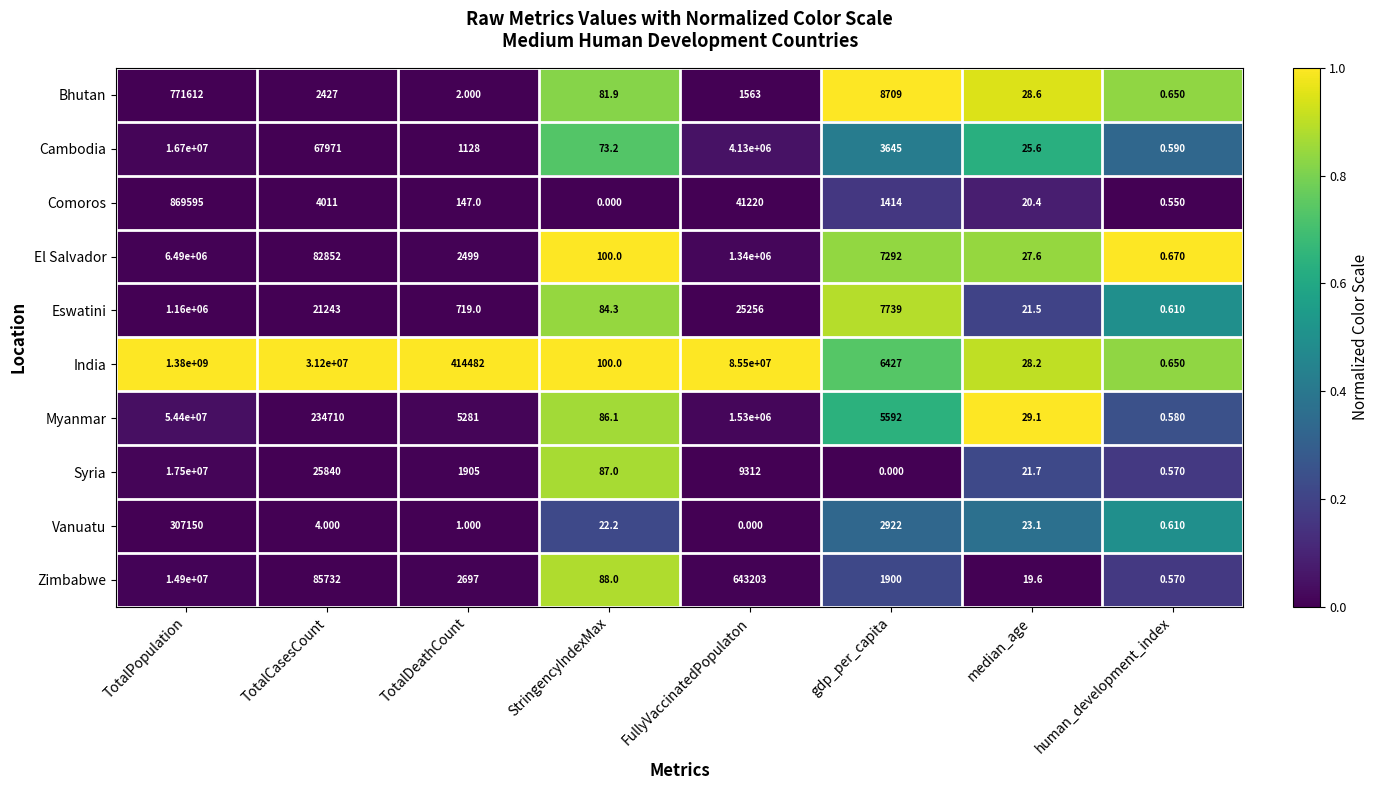

How many data points does each series have?

8